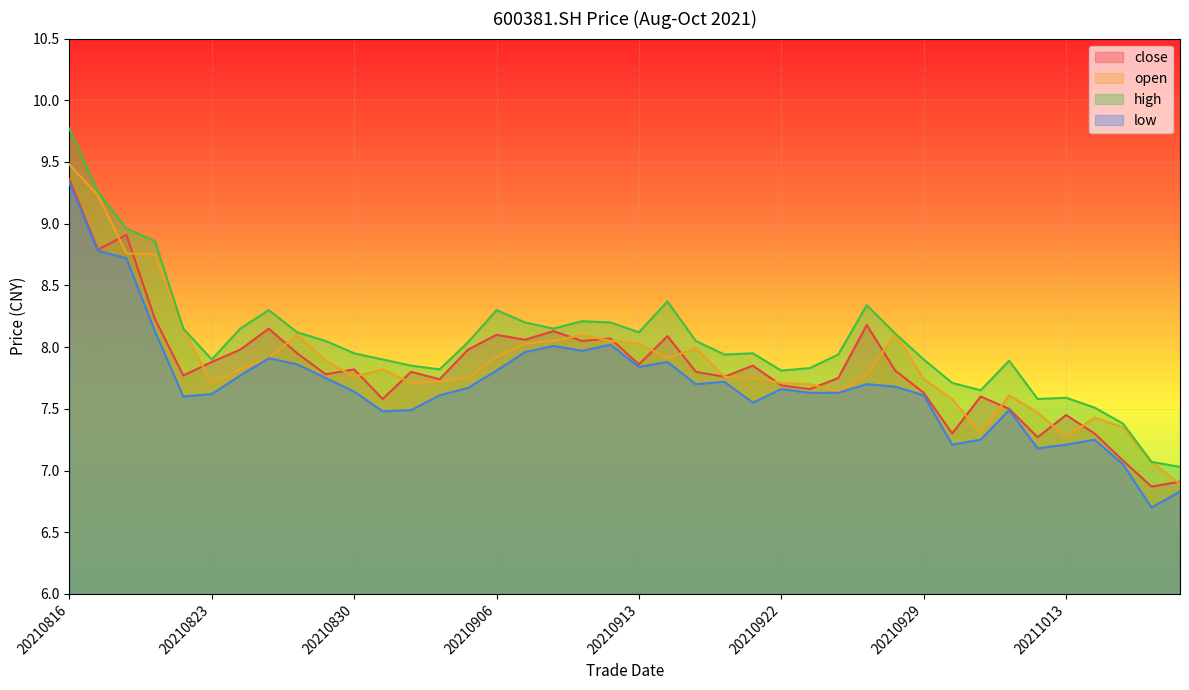

Reading left to right, what are all the values shown in this chart?

close: 9.4	8.8	8.9	8.2	7.8	7.9	8.0	8.2	8.0	7.8	7.8	7.6	7.8	7.7	8.0	8.1	8.1	8.1	8.1	8.1	7.9	8.1	7.8	7.8	7.8	7.7	7.7	7.8	8.2	7.8	7.6	7.3	7.6	7.5	7.3	7.5	7.3	7.1	6.9	6.9
open: 9.5	9.2	8.8	8.8	8.2	7.7	7.8	7.9	8.1	7.9	7.8	7.8	7.7	7.7	7.8	7.9	8.0	8.1	8.1	8.1	8.0	7.9	8.0	7.8	7.8	7.7	7.7	7.6	7.8	8.1	7.7	7.6	7.3	7.6	7.5	7.3	7.4	7.3	7.1	6.9
high: 9.8	9.3	9.0	8.9	8.2	7.9	8.2	8.3	8.1	8.1	8.0	7.9	7.8	7.8	8.0	8.3	8.2	8.2	8.2	8.2	8.1	8.4	8.1	7.9	8.0	7.8	7.8	7.9	8.3	8.1	7.9	7.7	7.7	7.9	7.6	7.6	7.5	7.4	7.1	7.0
low: 9.3	8.8	8.7	8.1	7.6	7.6	7.8	7.9	7.9	7.8	7.6	7.5	7.5	7.6	7.7	7.8	8.0	8.0	8.0	8.0	7.8	7.9	7.7	7.7	7.5	7.7	7.6	7.6	7.7	7.7	7.6	7.2	7.2	7.5	7.2	7.2	7.2	7.0	6.7	6.8